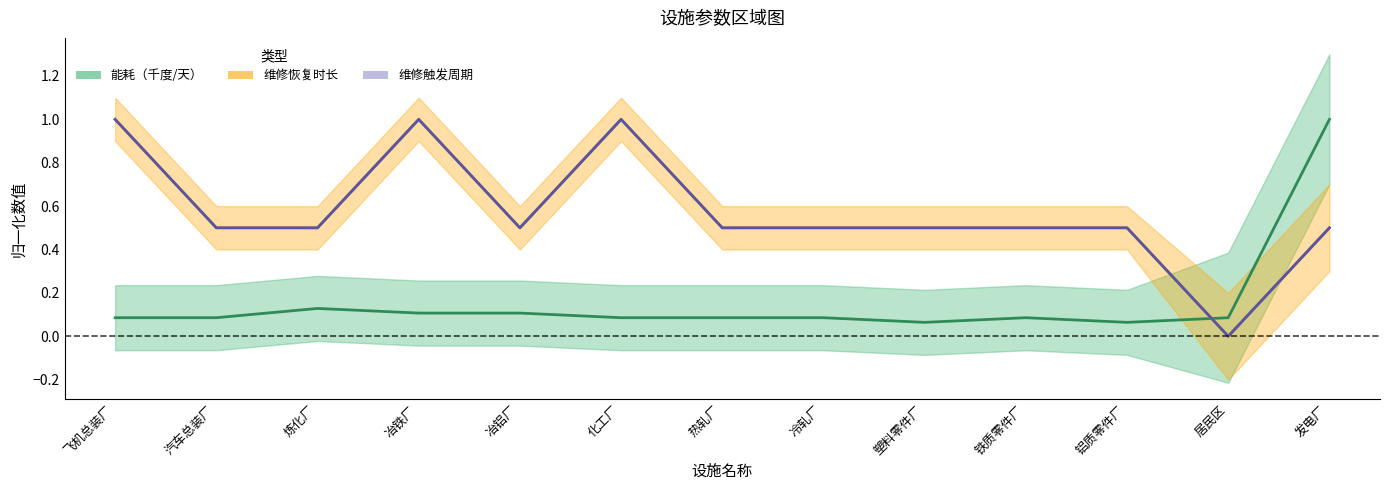

True or false: 能耗（千度/天） and 维修恢复时长 intersect in this chart.

True